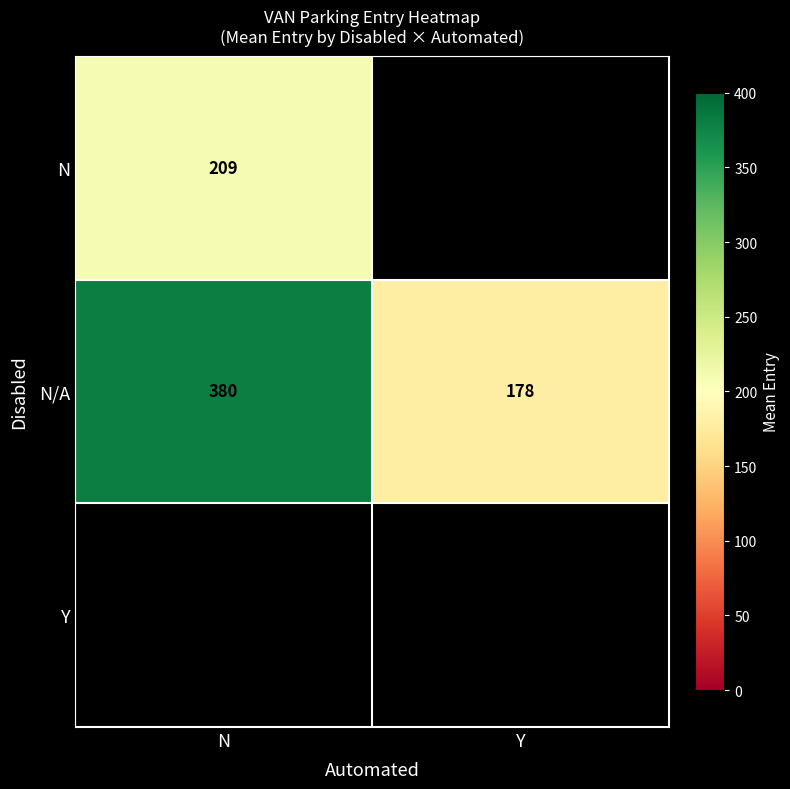

What is the smallest value displayed?

178.2